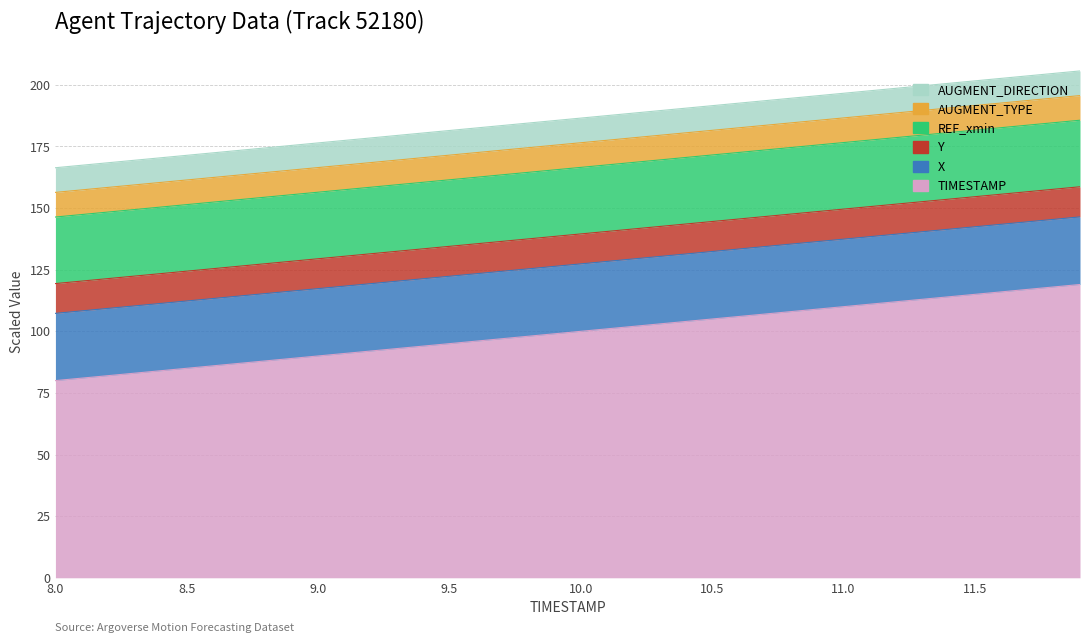

True or false: TIMESTAMP and X cross at least once.

False